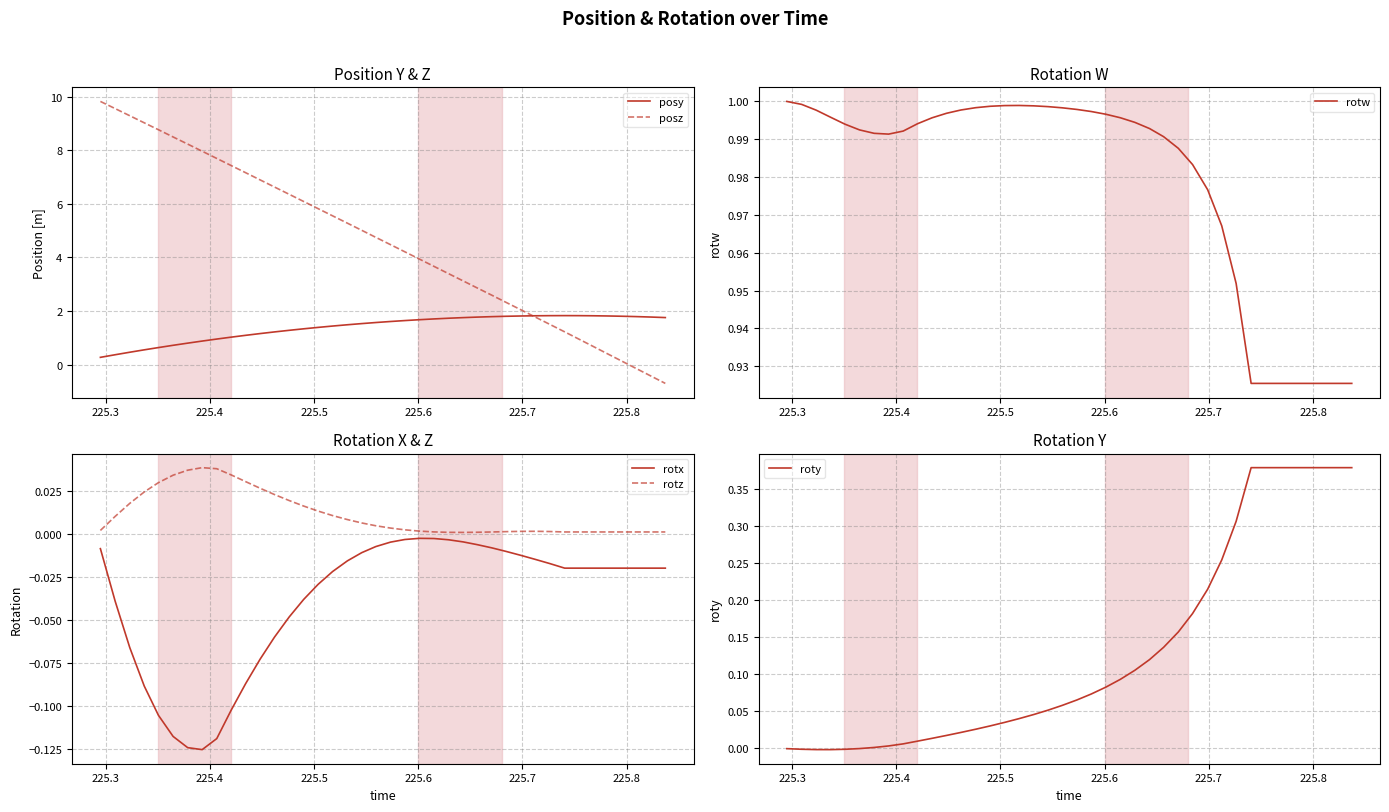

What is the highest value of the posy series?

1.8